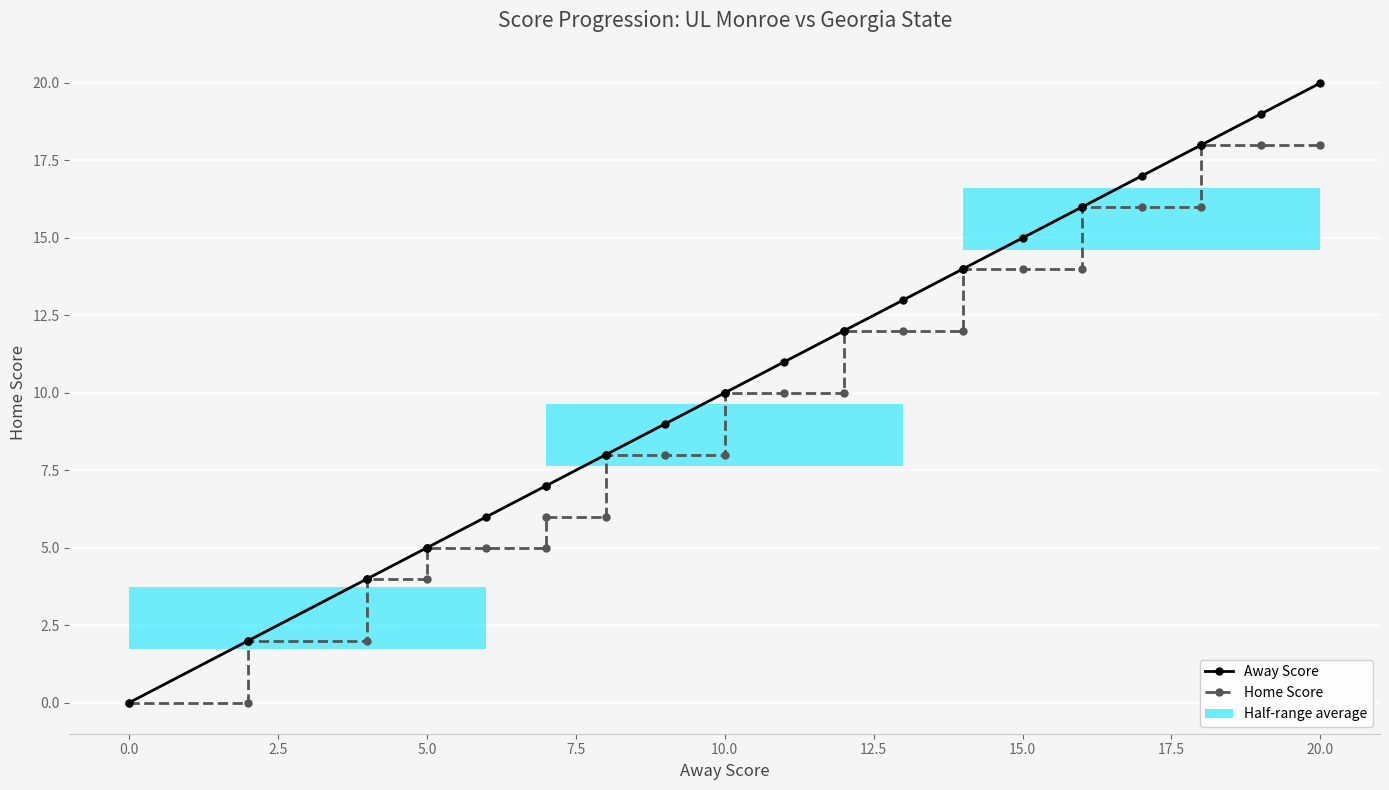

How many values in the Away Score series are below 10?

13